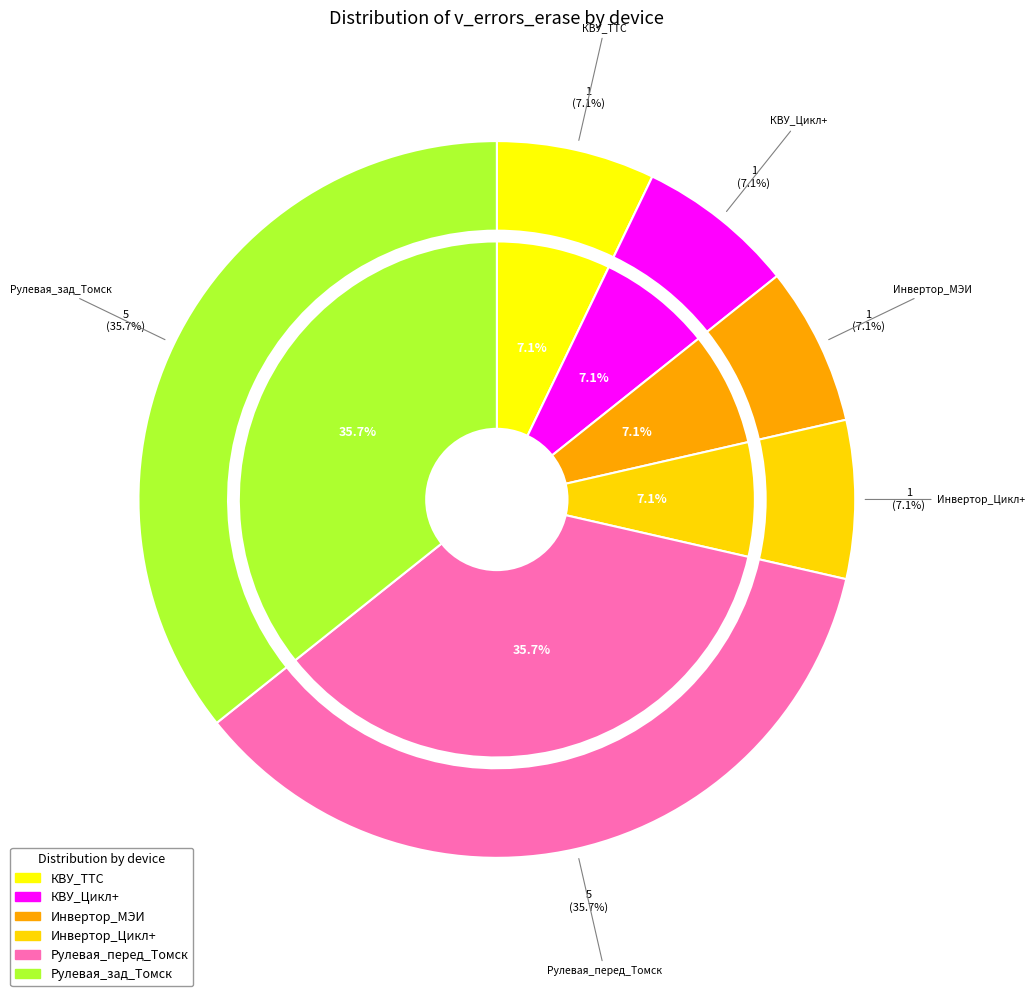

What percentage is the Рулевая_зад_Томск slice, to the nearest percent?

36%